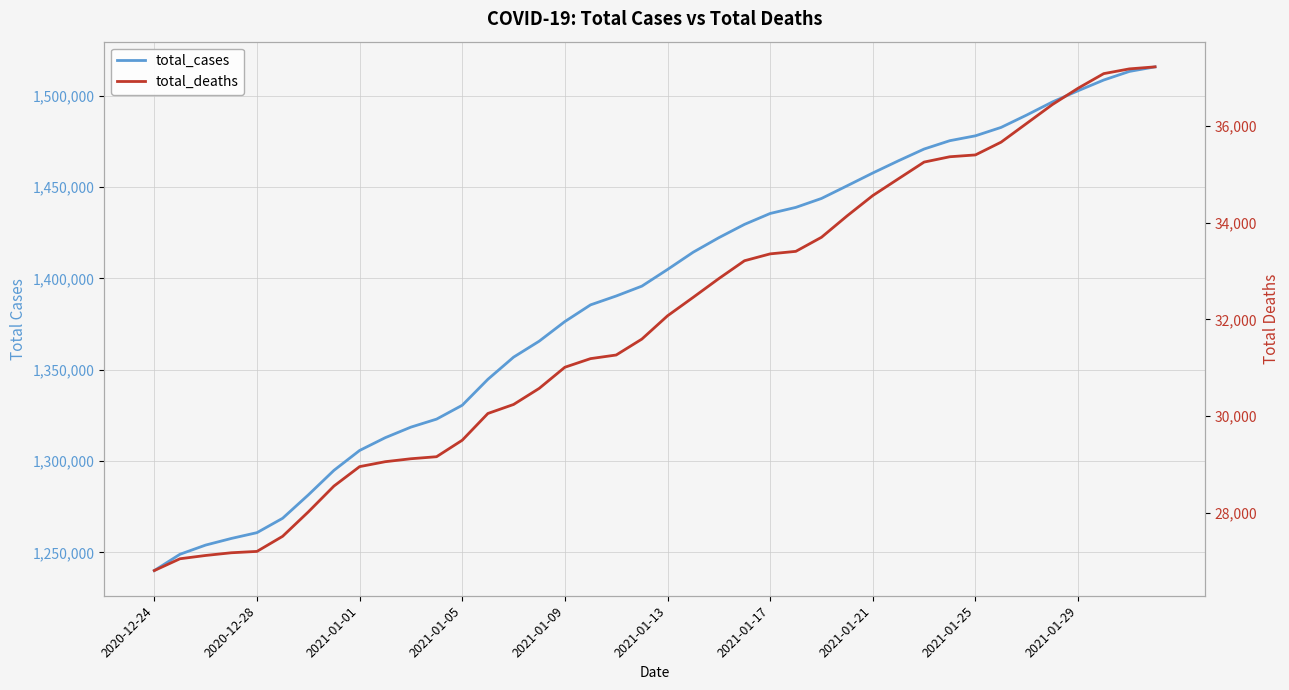

Which series changed the most between 36 and 39?

total_cases